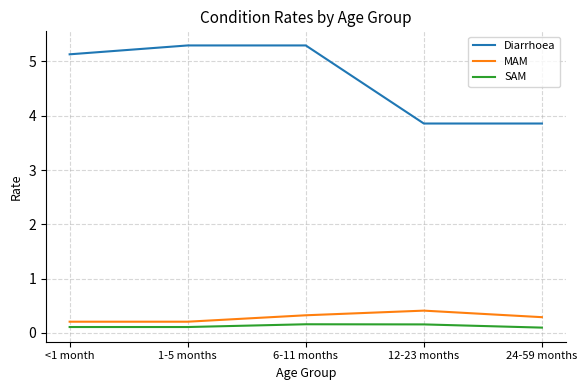

Is the value of MAM at 6-11 months greater than the value of SAM at <1 month?

Yes